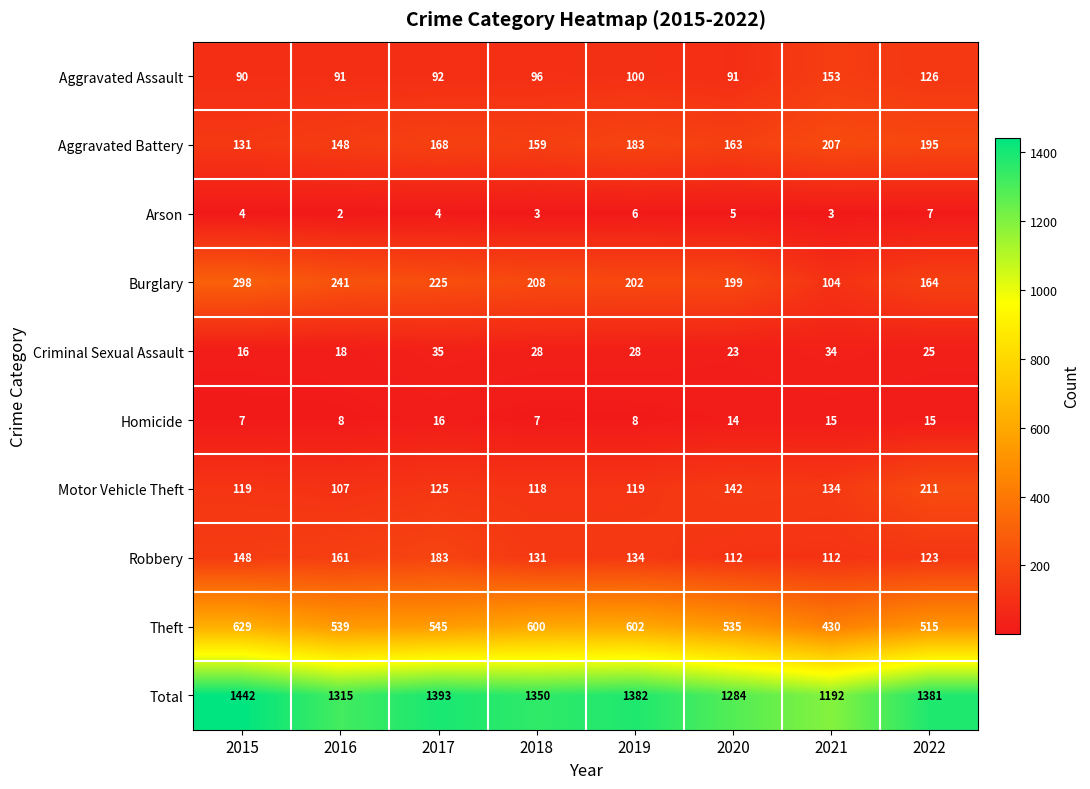

What is the average value of the Aggravated Battery series?

169